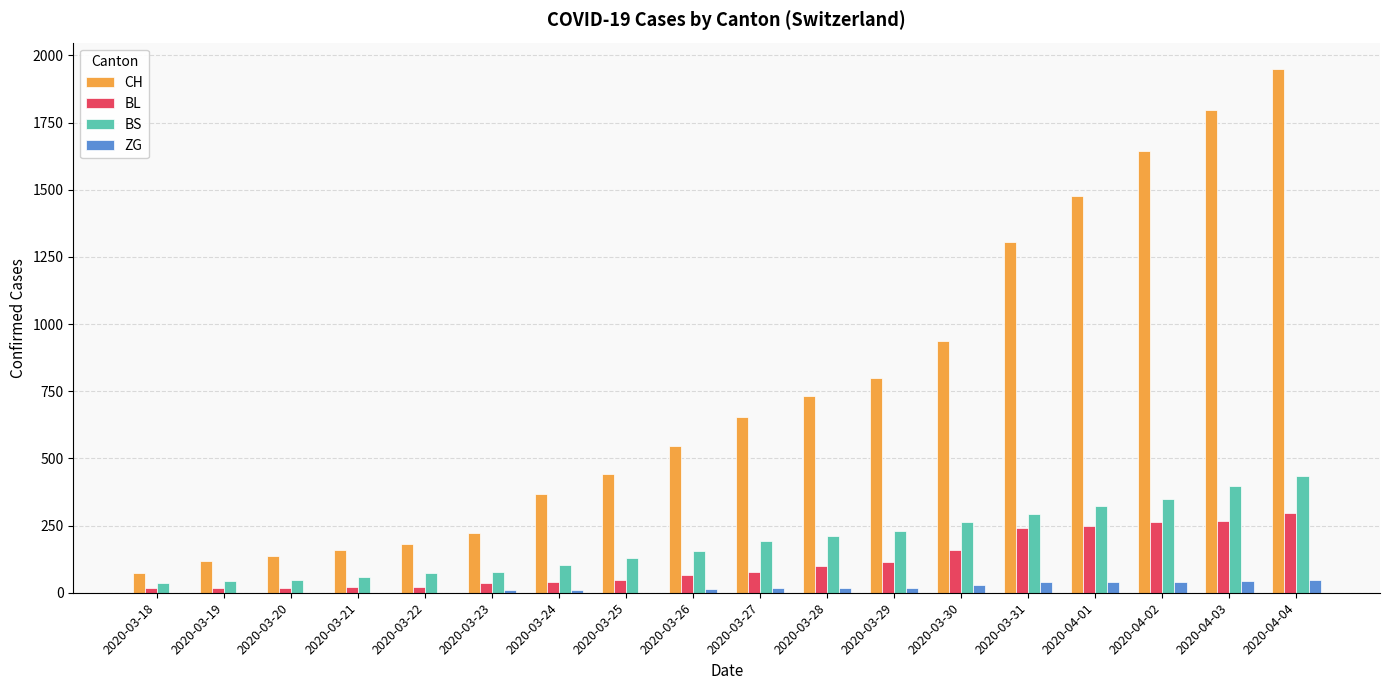

Is the value of CH at 2020-03-24 greater than the value of BL at 2020-04-03?

Yes